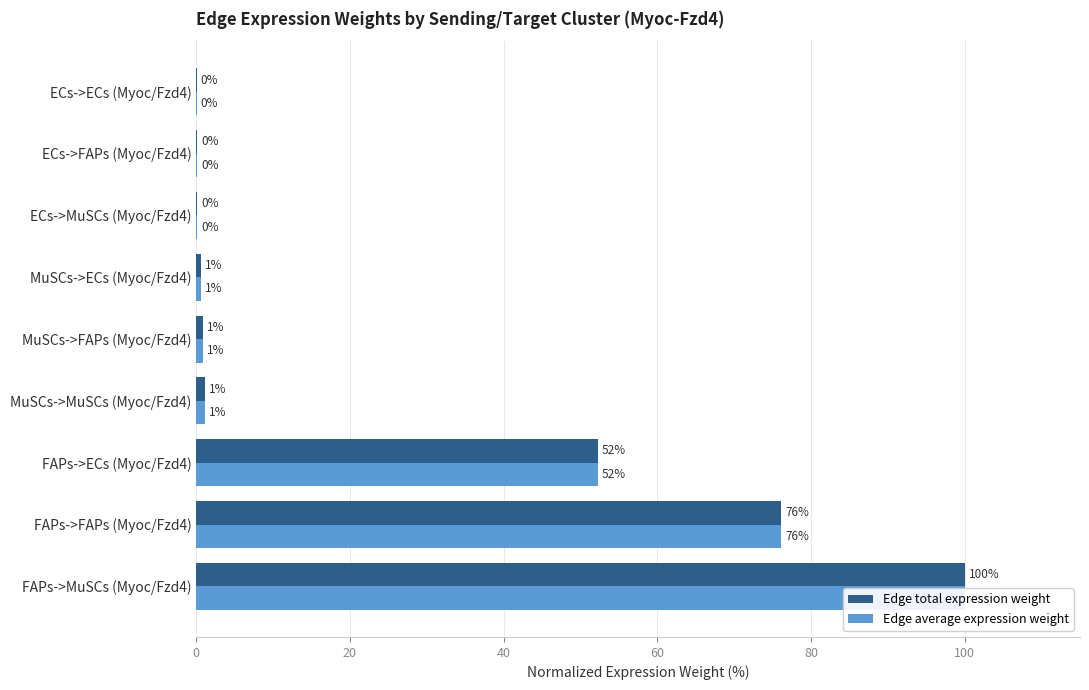

True or false: Edge total expression weight has a value of 0.0 at 7.

False